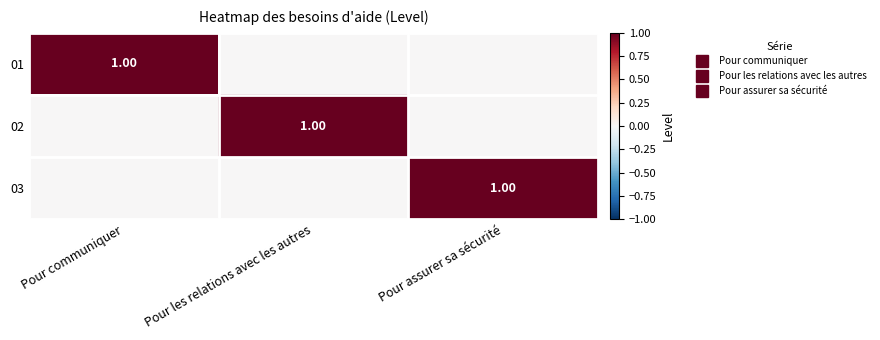

At how many categories does at least one series exceed 0?

3